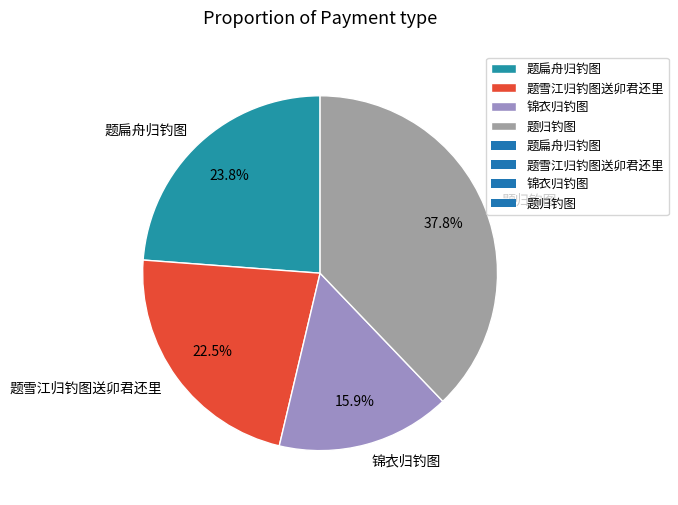

To the nearest percent, what percentage of the pie is 题归钓图?

38%